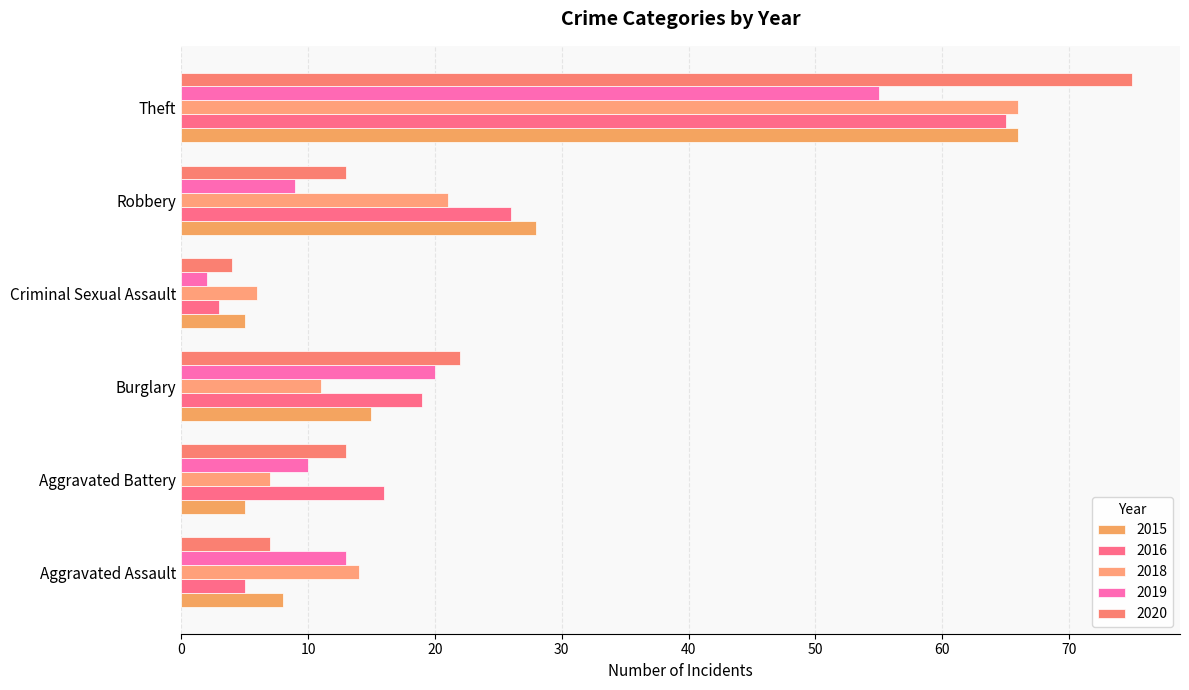

True or false: 2015 has a value of 5 at Aggravated Battery.

True